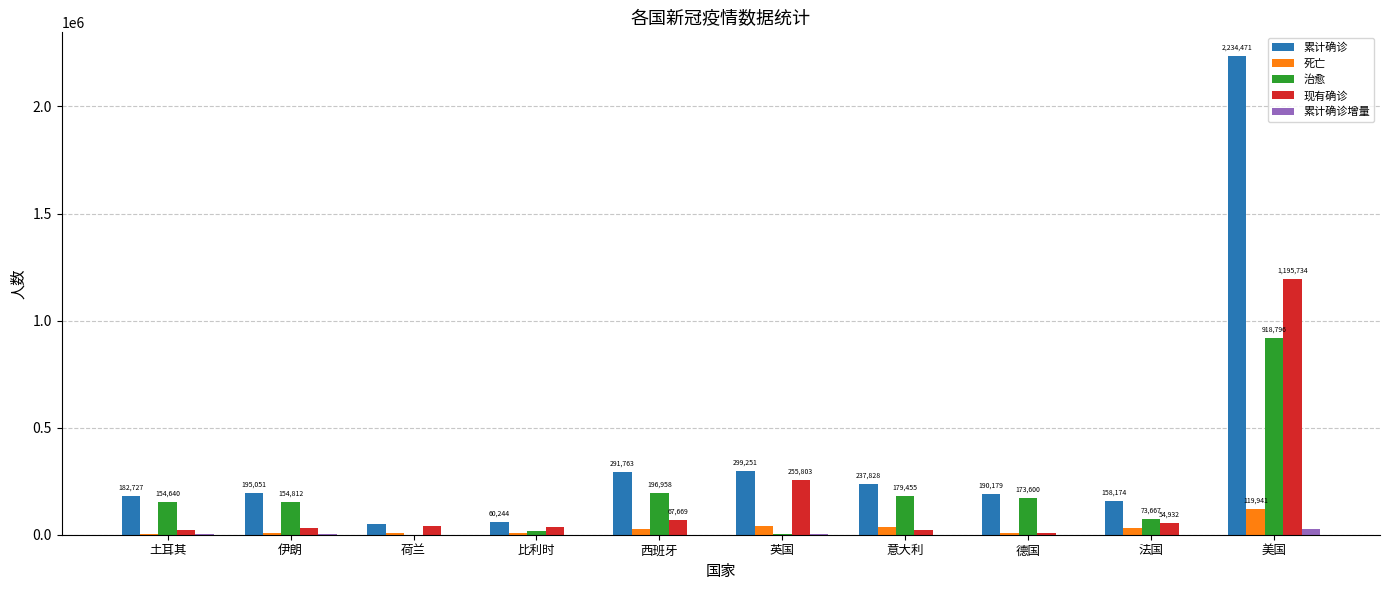

Is the value of 现有确诊 at 德国 greater than the value of 累计确诊 at 英国?

No